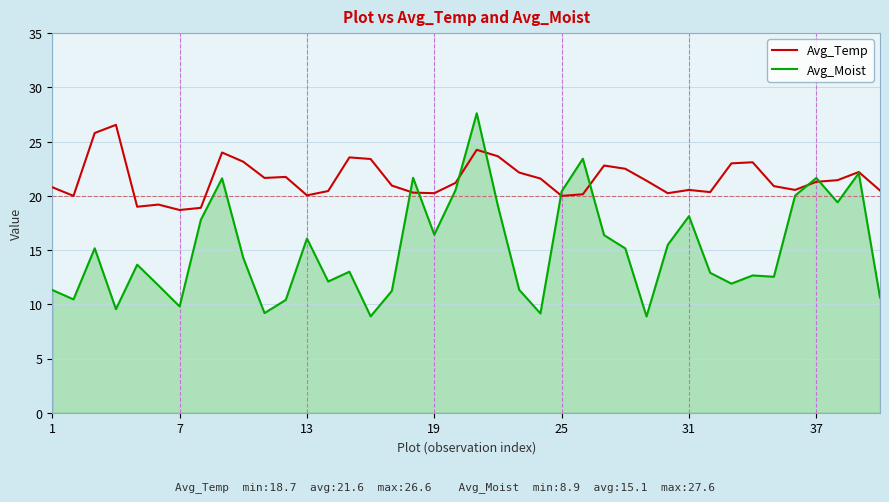

List the series in order of their overall mean, lowest first.

Avg_Moist, Avg_Temp